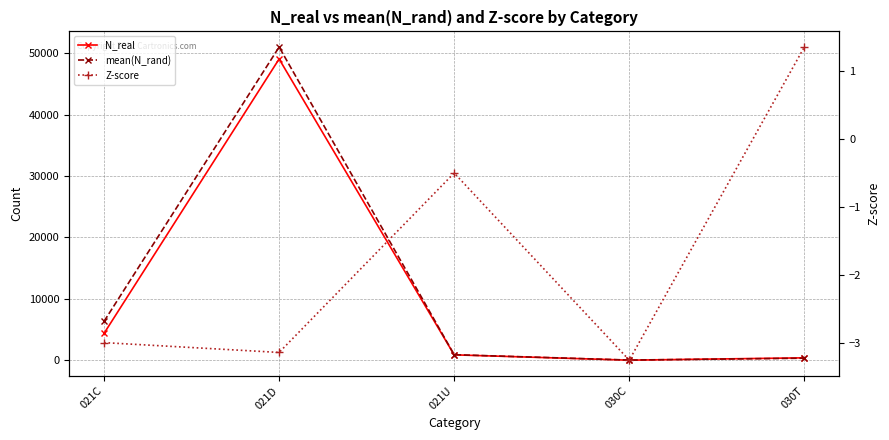

Rank the series at 021U from lowest to highest value.

Z-score, N_real, mean(N_rand)